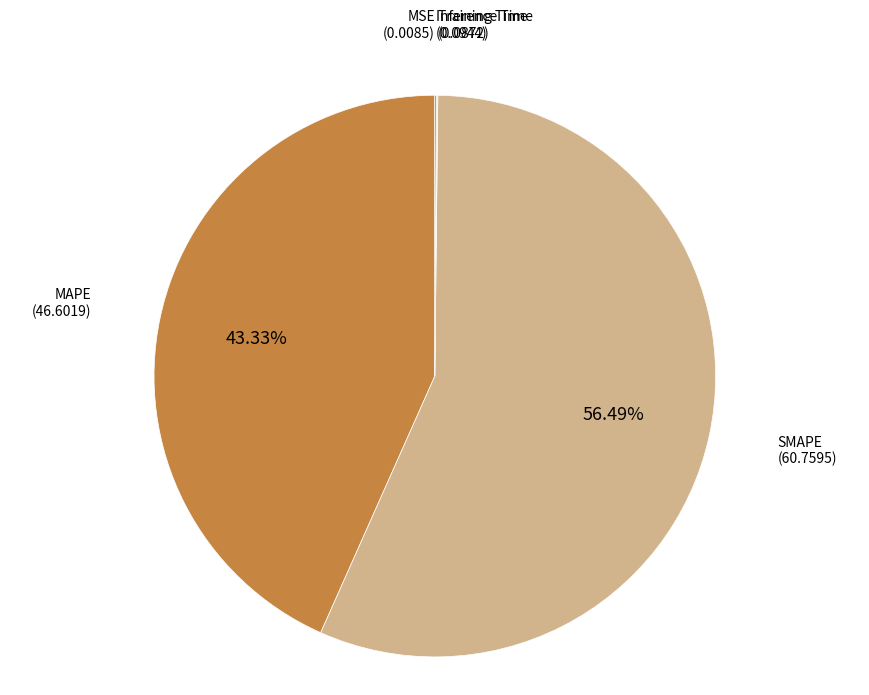

Is there any slice that represents more than half of the pie?

Yes